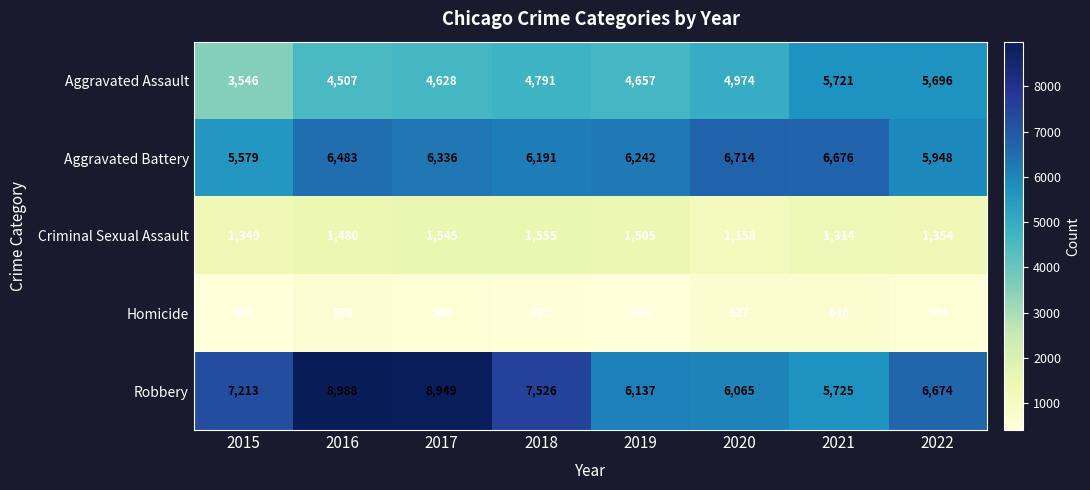

What is the difference between the Robbery values at 2016 and 2017?

39